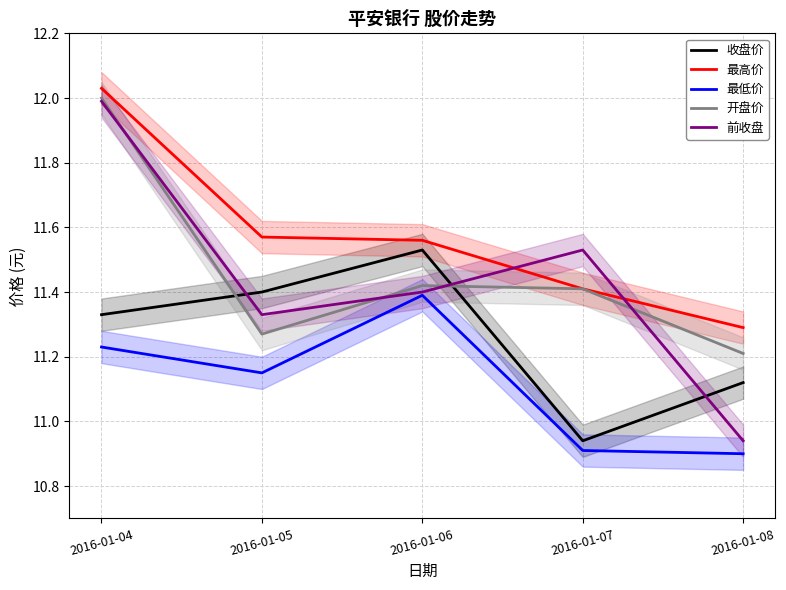

Reading left to right, transcribe all the data shown in this chart.

收盘价: 11.3	11.4	11.5	10.9	11.1
最高价: 12.0	11.6	11.6	11.4	11.3
最低价: 11.2	11.2	11.4	10.9	10.9
开盘价: 12.0	11.3	11.4	11.4	11.2
前收盘: 12.0	11.3	11.4	11.5	10.9